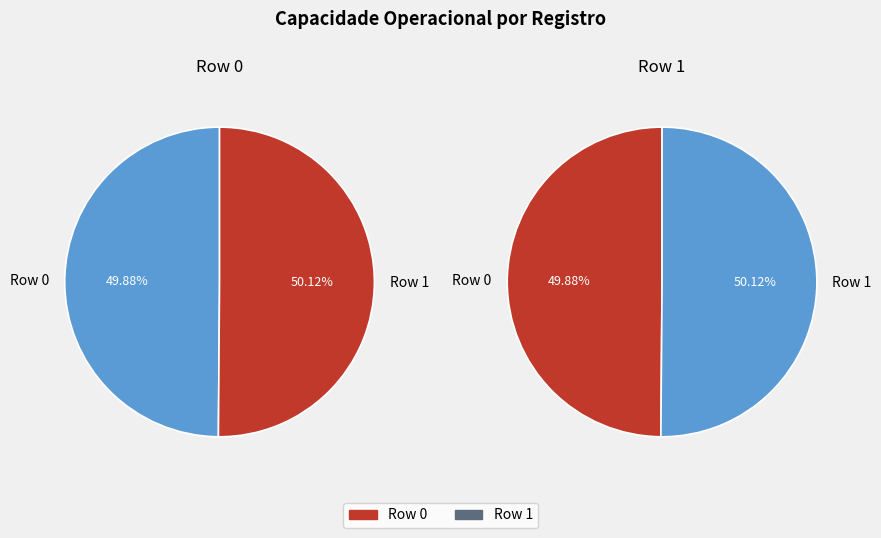

How many segments does this pie chart have?

2